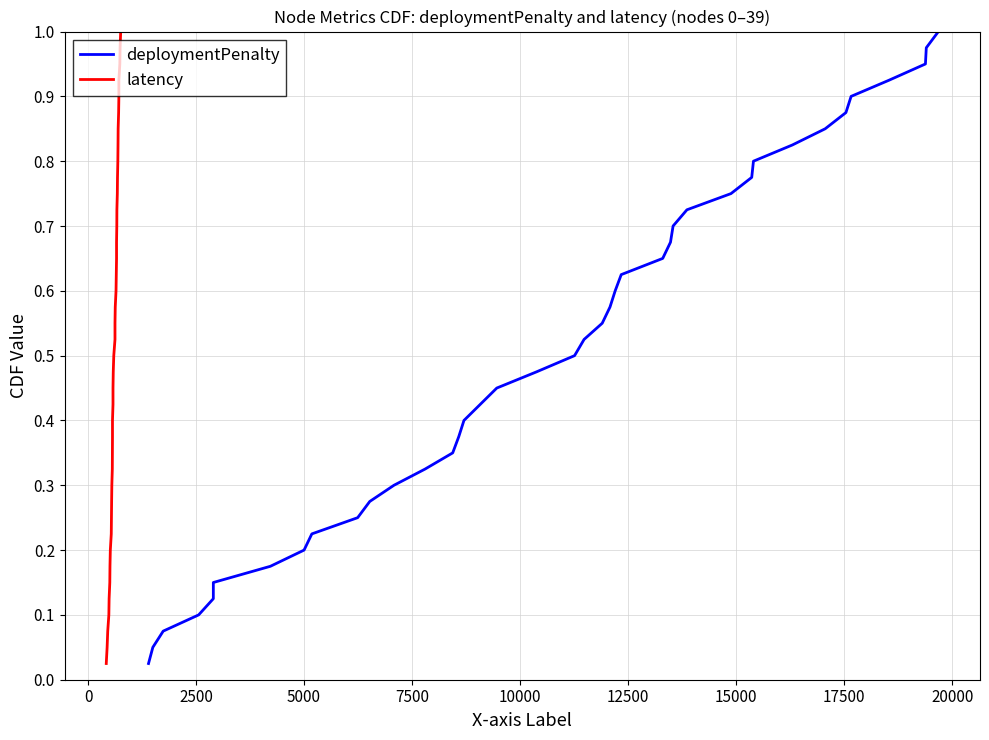

Which series has the largest range (max minus min)?

deploymentPenalty